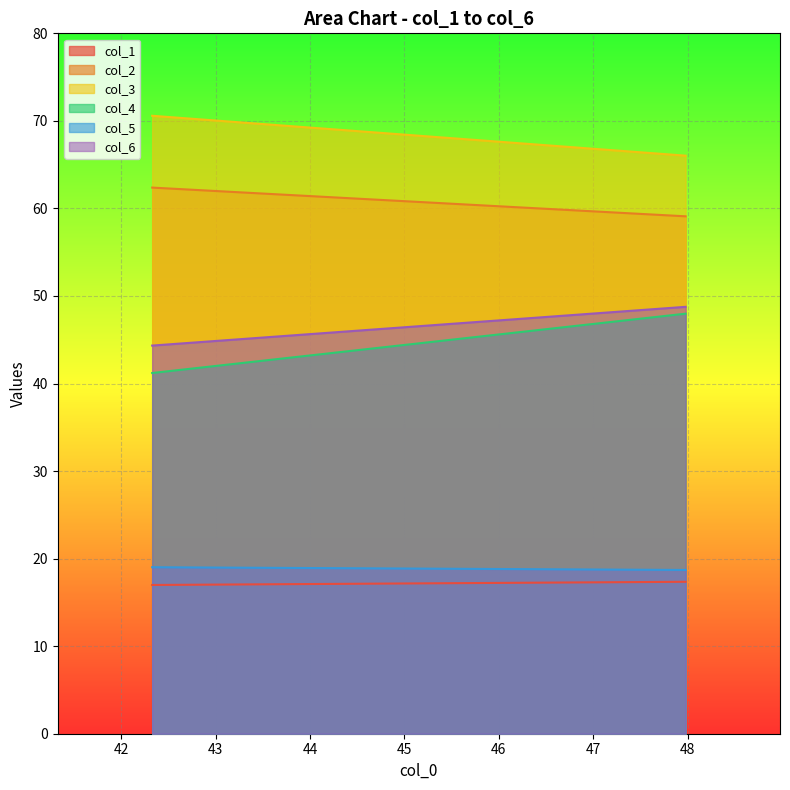

How many series are shown in this chart?

6